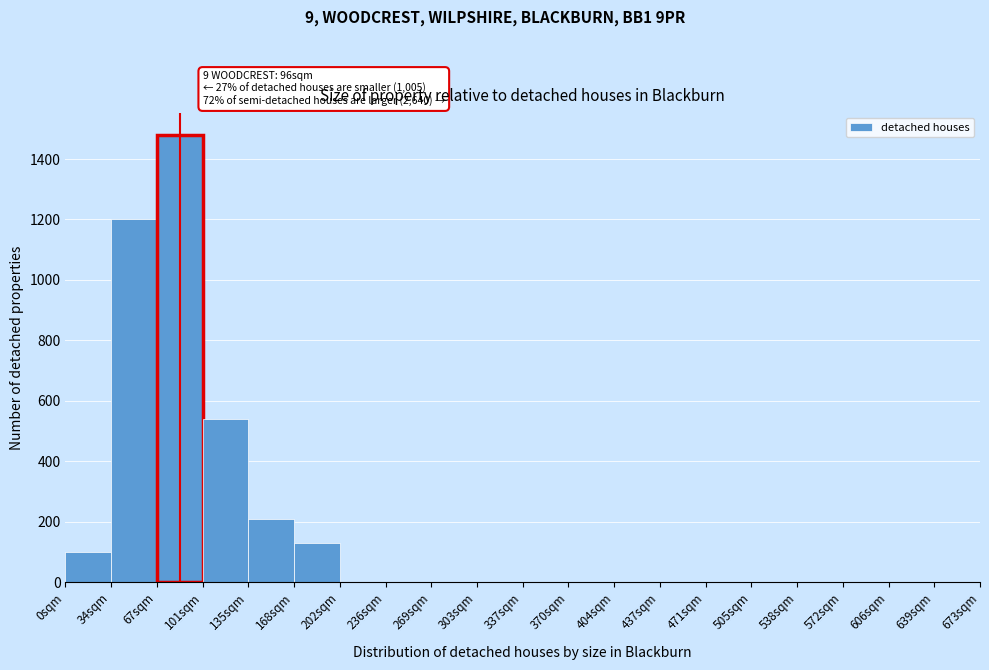

Reading left to right, list all the values displayed in this chart.

0sqm=100	34sqm=1200	67sqm=1480	101sqm=540	135sqm=210	168sqm=130	202sqm=0	236sqm=0	269sqm=0	303sqm=0	337sqm=0	370sqm=0	404sqm=0	437sqm=0	471sqm=0	505sqm=0	538sqm=0	572sqm=0	606sqm=0	639sqm=0